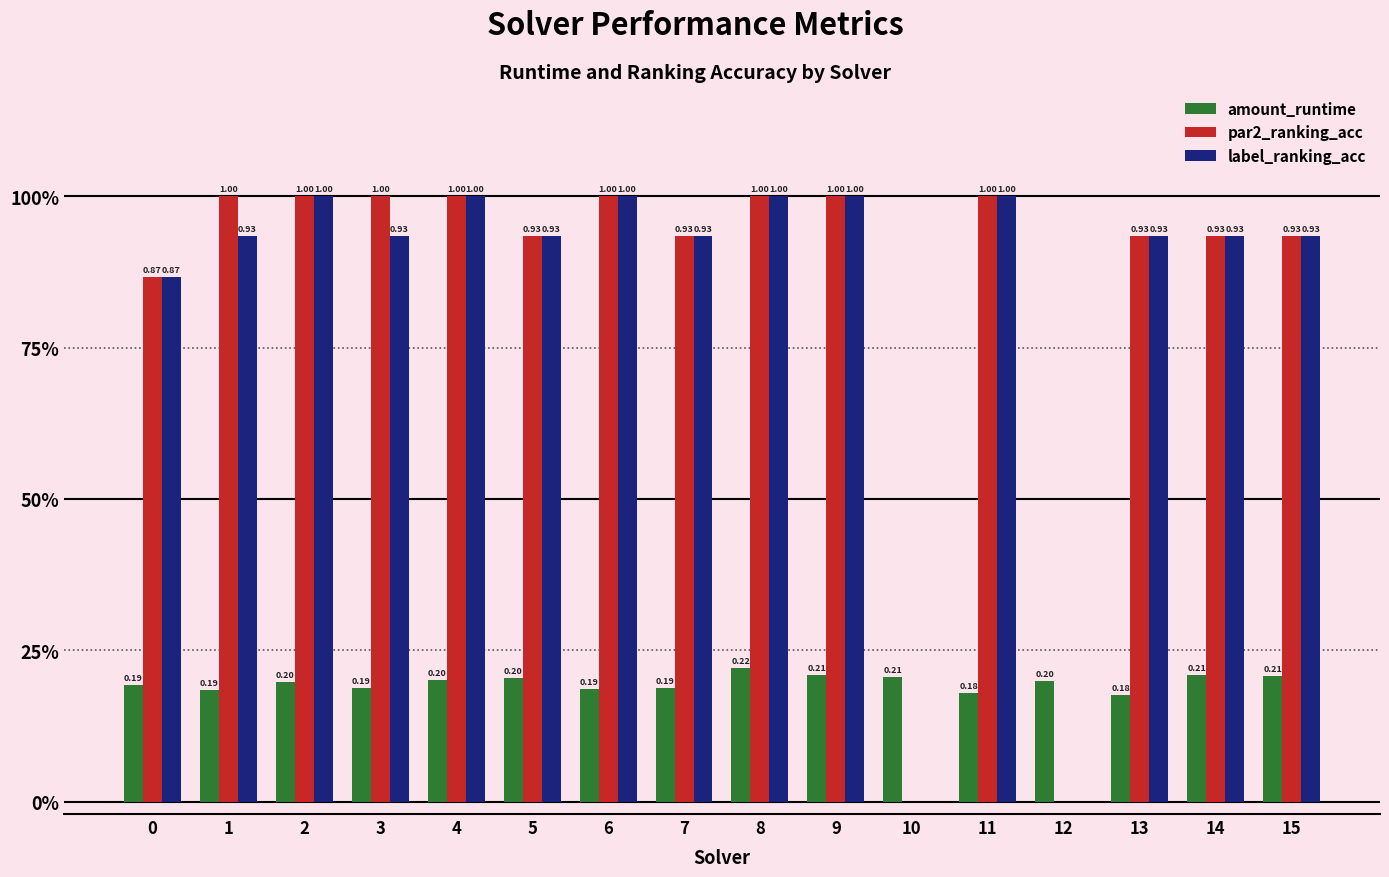

What are all the series names shown in the legend?

amount_runtime, par2_ranking_acc, label_ranking_acc